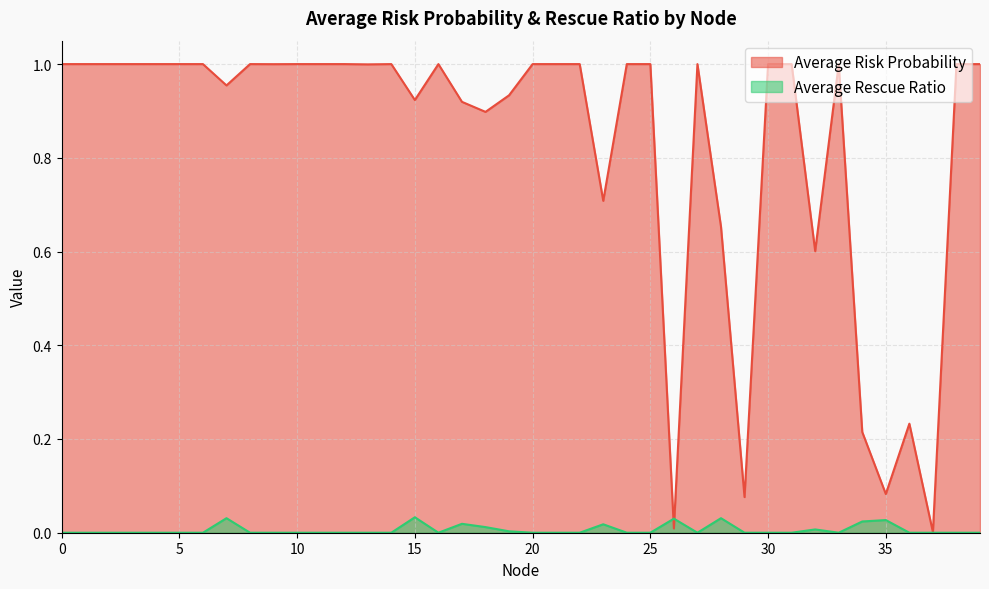

What is the value of the Average Risk Probability point at the 19th from the left?

0.9